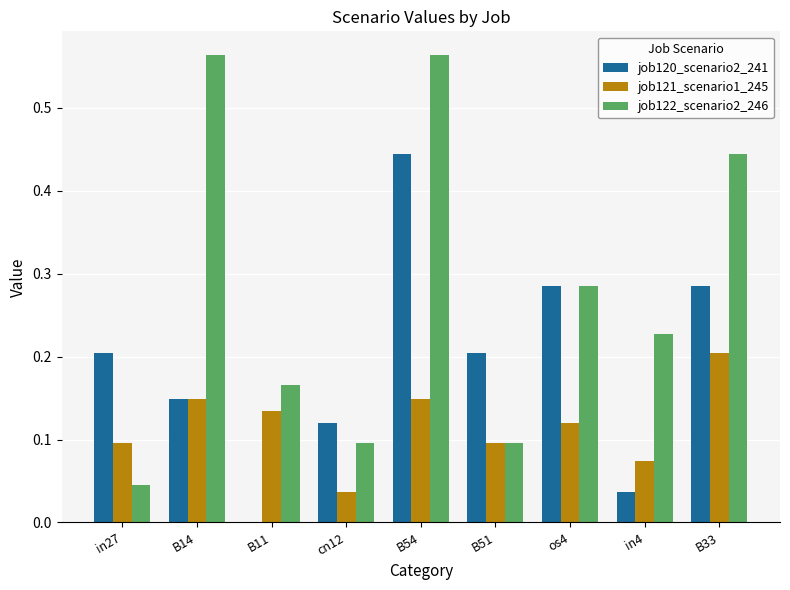

Where is job121_scenario1_245 nearest to the value 0?

cn12